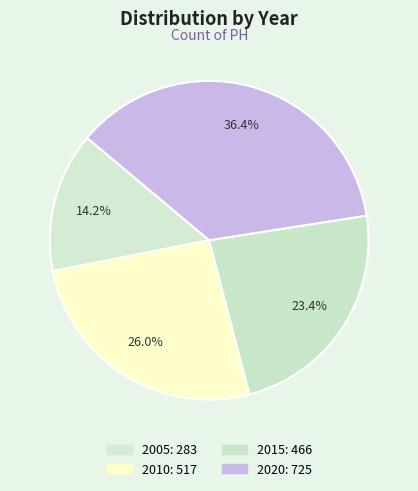

What percentage is NOT represented by 2020?

63.6%